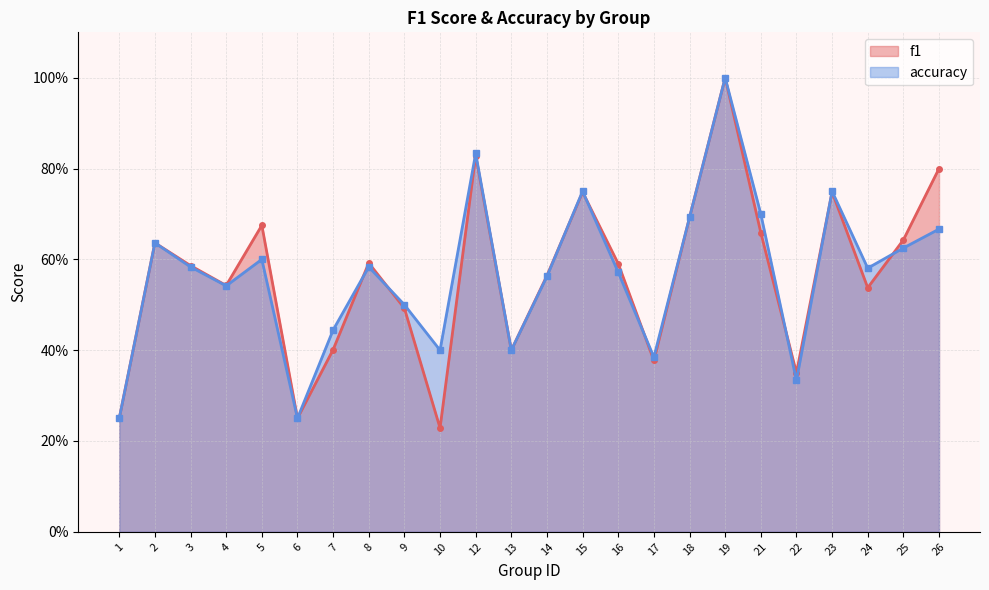

In accuracy, how many points are higher than both neighbors (excluding endpoints)?

7